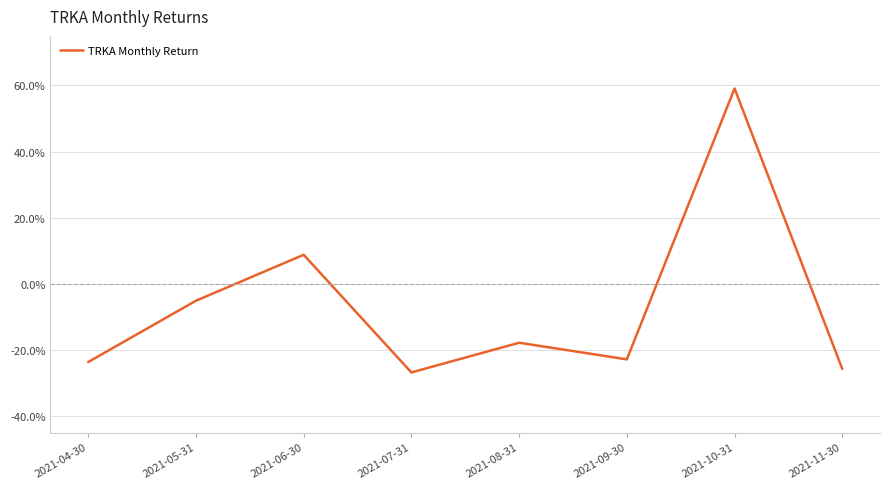

What is the minimum value shown in the chart?

-0.3